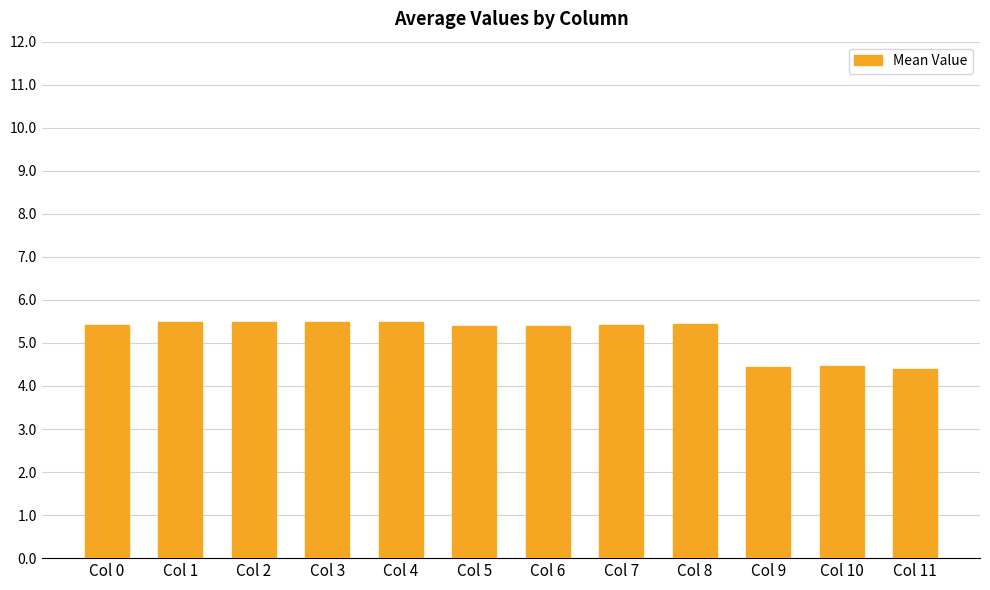

Between Col 6 and Col 11, which is larger?

Col 6